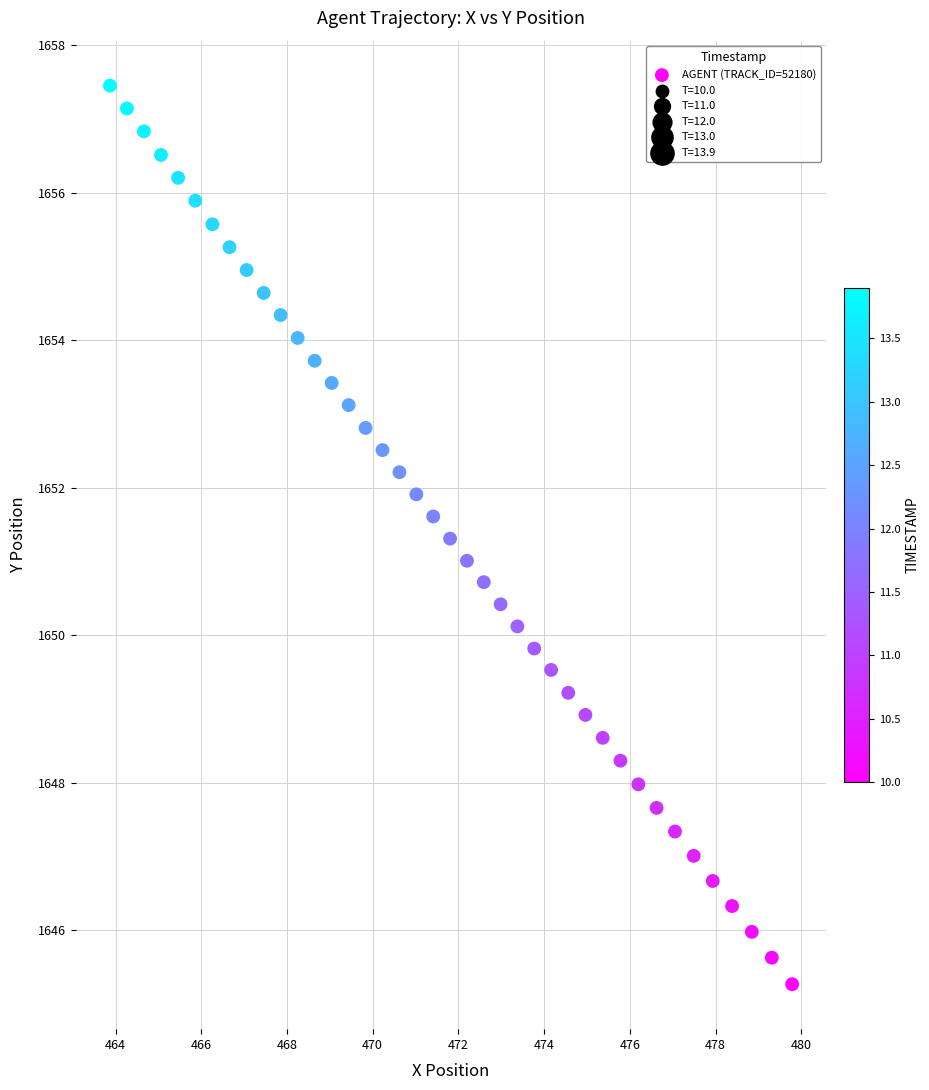

What is the range of X values (max minus min)?

15.9